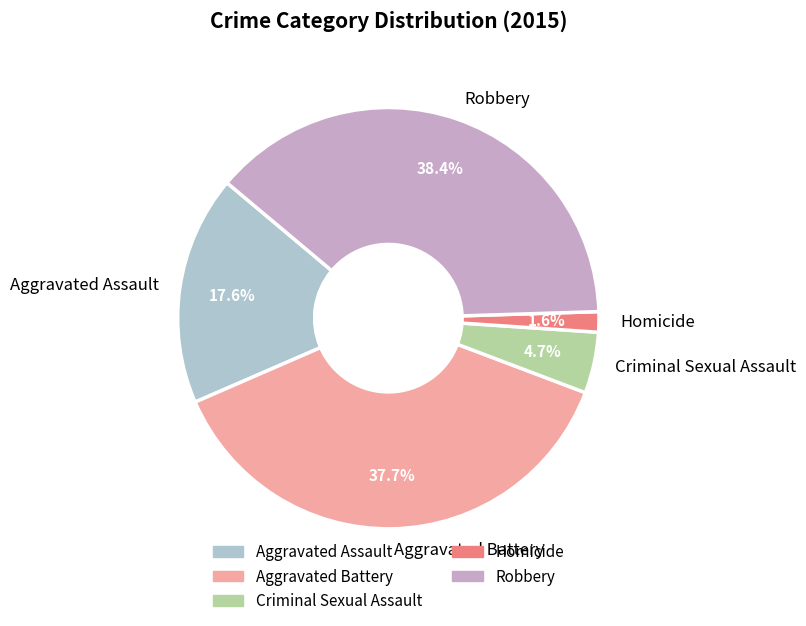

How many segments does this pie chart have?

5